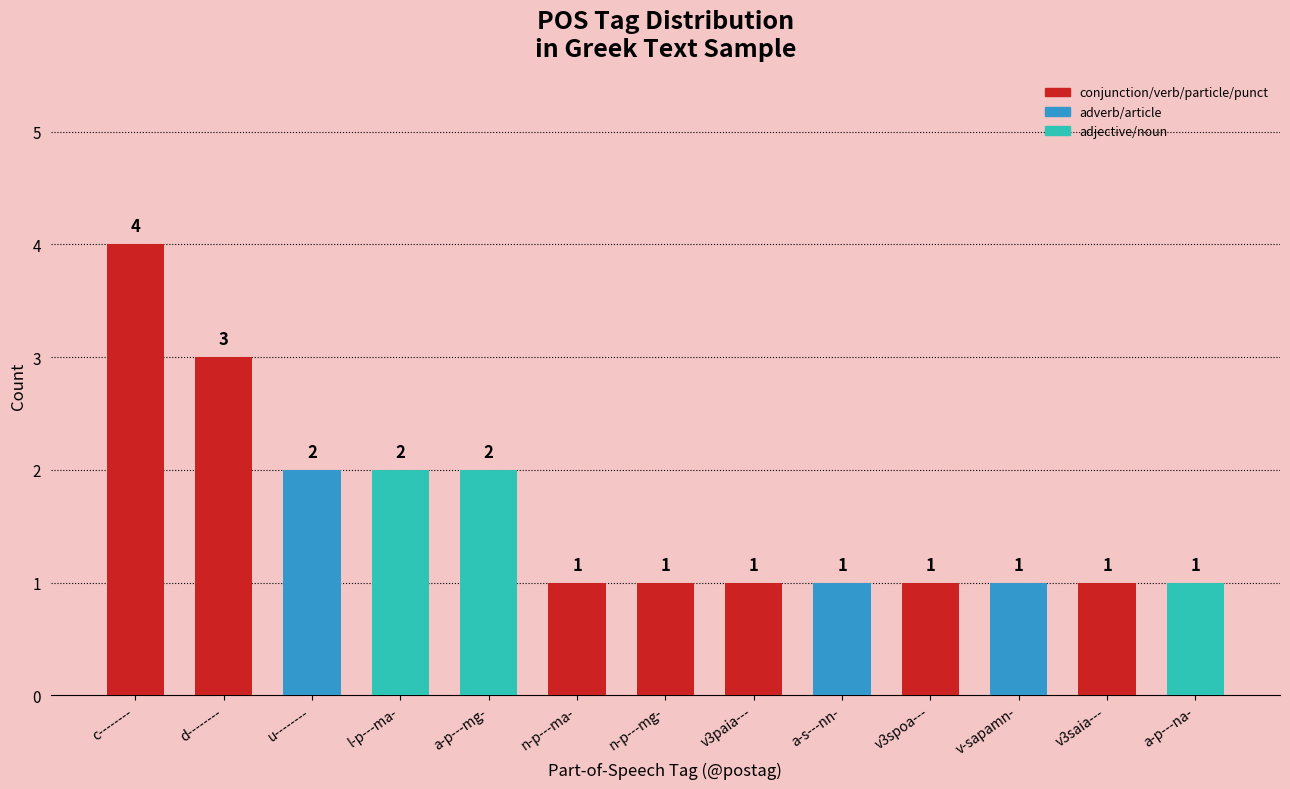

How many bars are there in total?

13